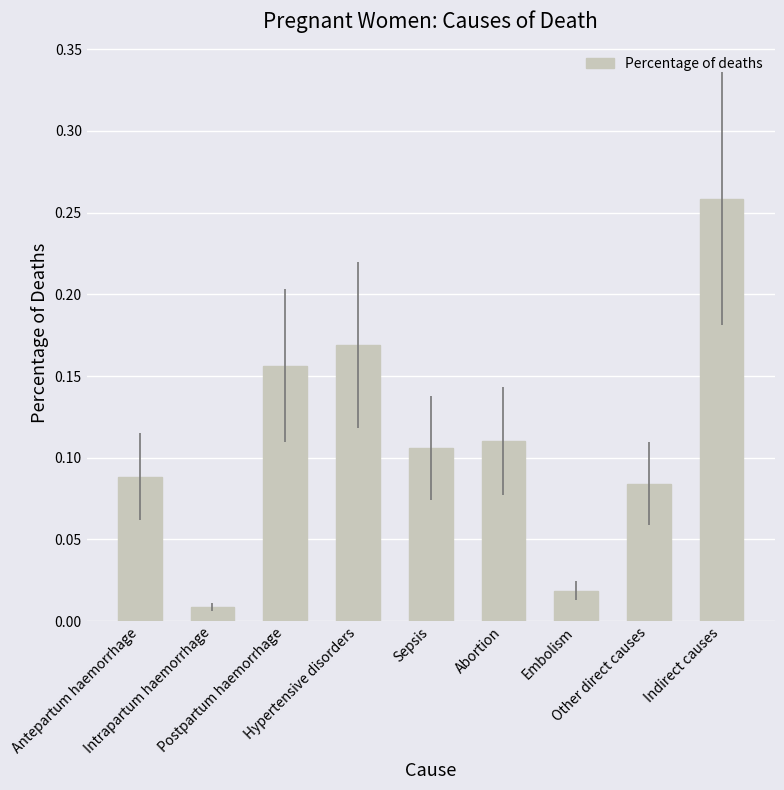

Where is the data nearest to the value 0?

Intrapartum haemorrhage